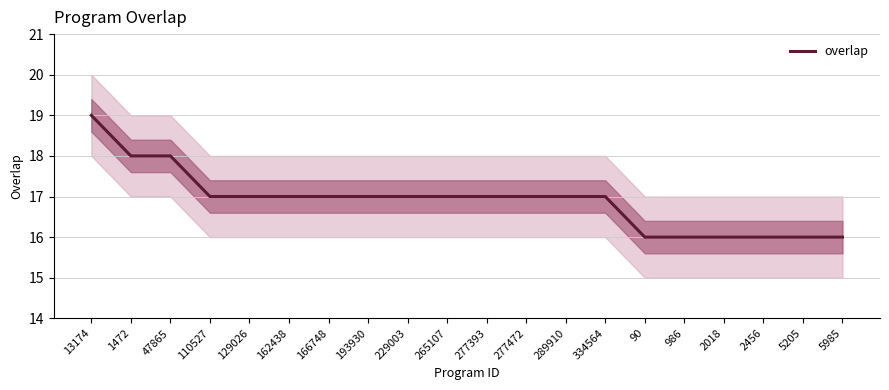

What is the maximum value shown in the chart?

19